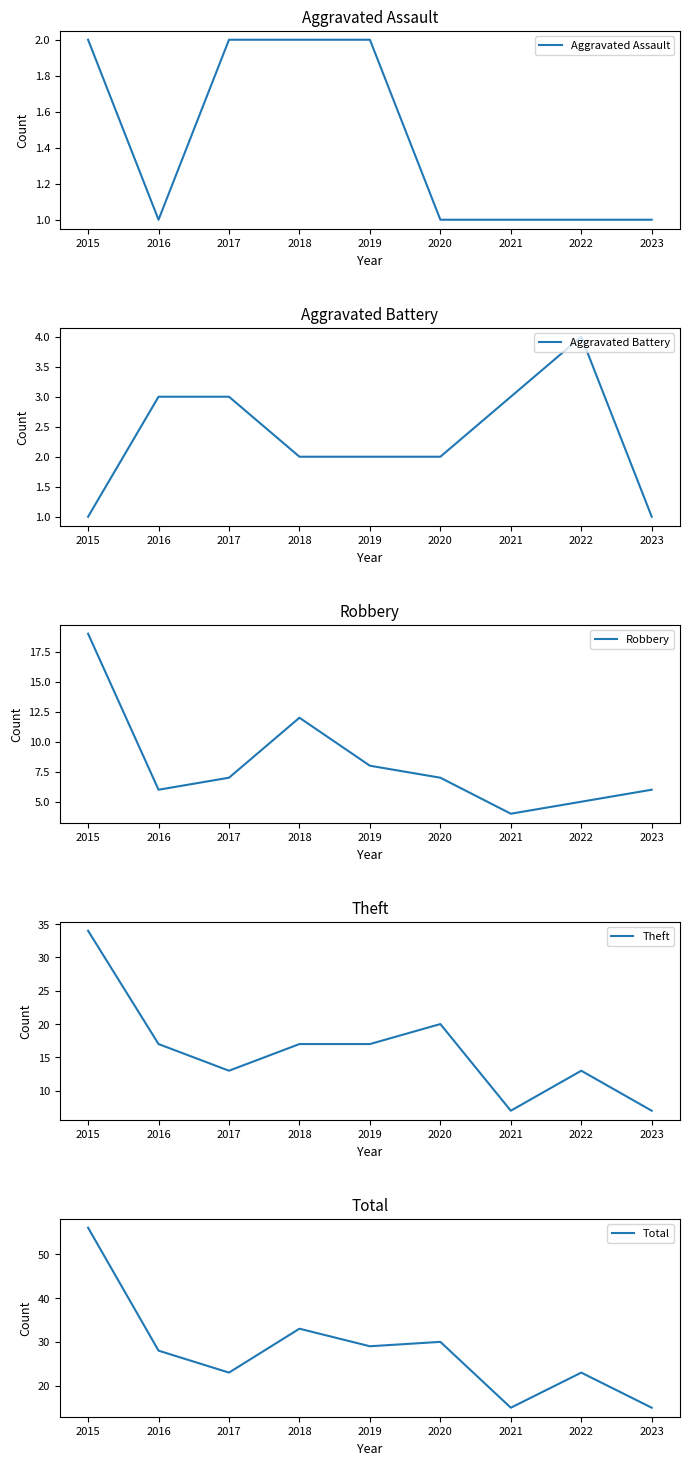

At which label does Total reach its peak?

2015